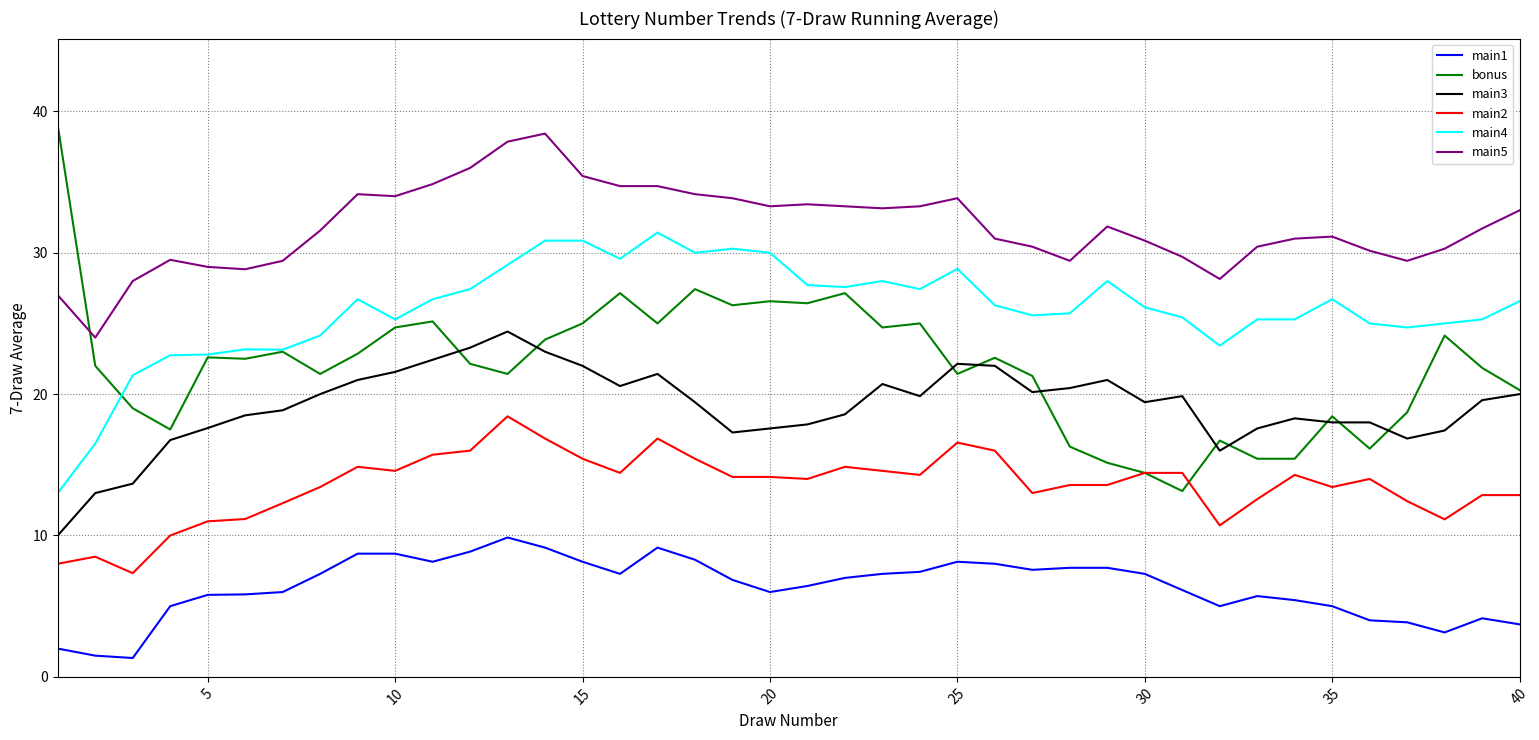

Which series has the largest total across all categories?

main5